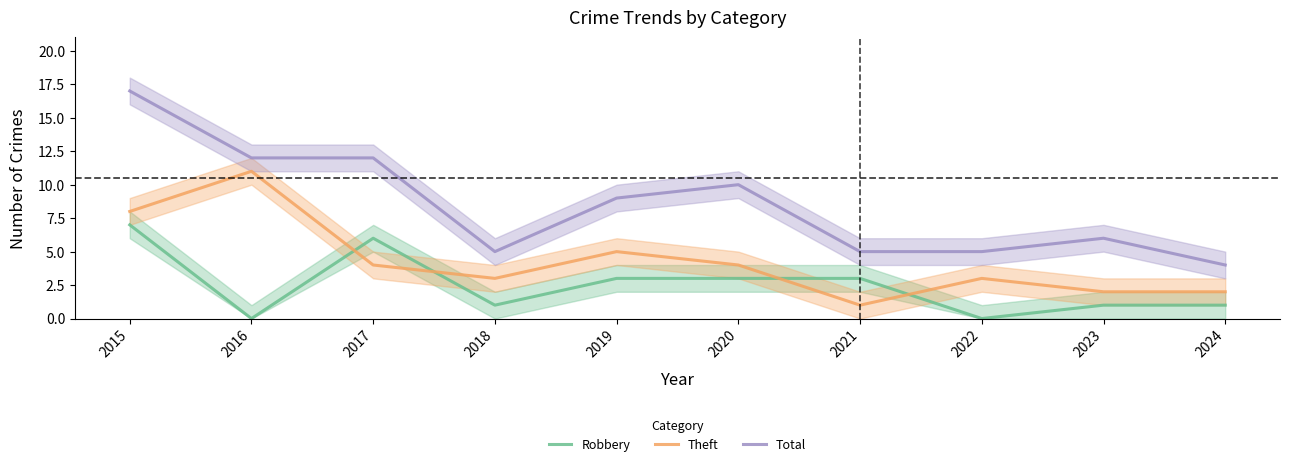

True or false: Total and Robbery intersect in this chart.

False